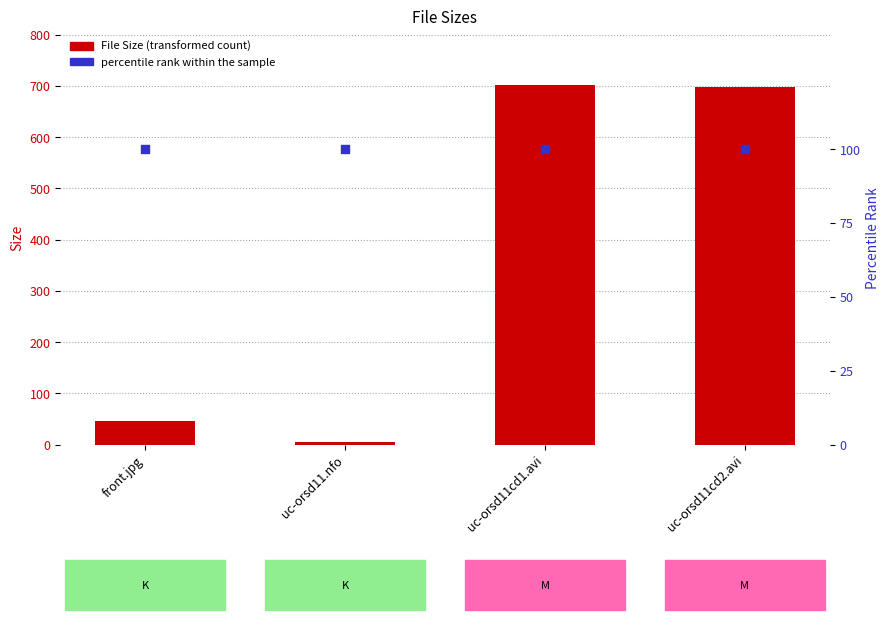

Which series contains the lowest Y value?

File Size